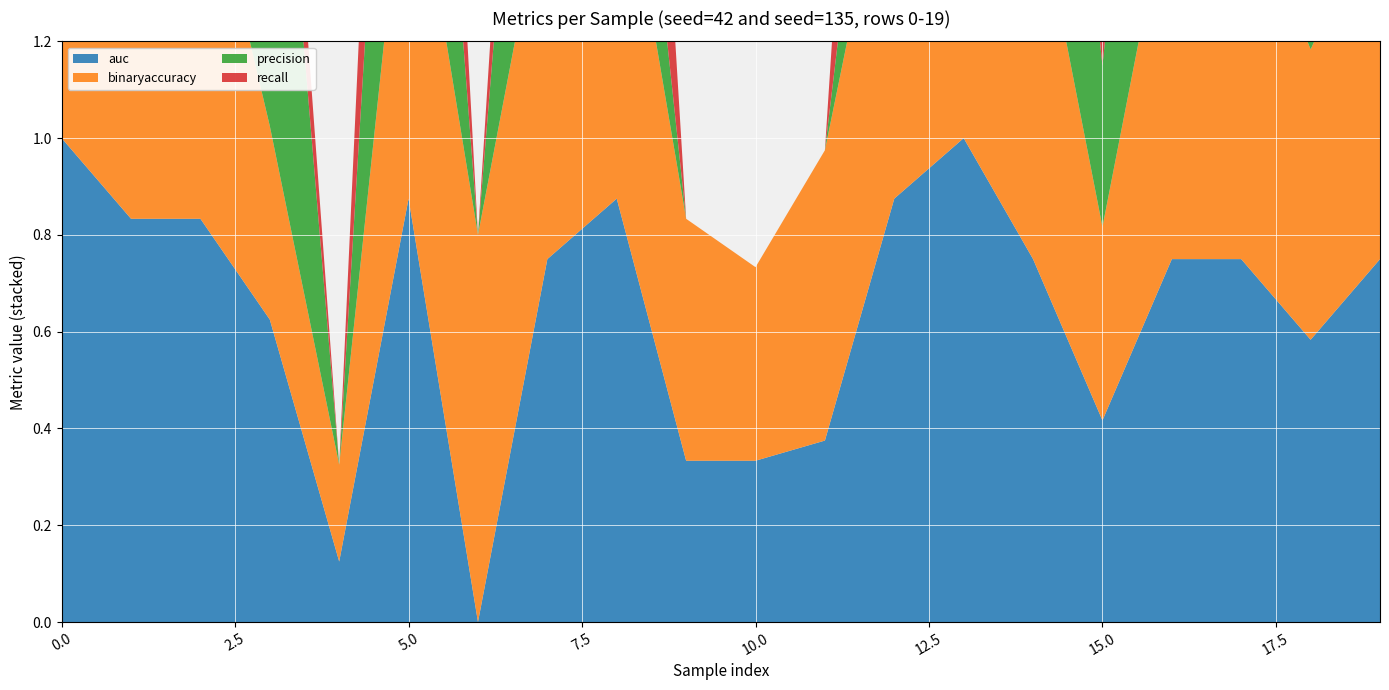

Reading left to right, transcribe all the data shown in this chart.

auc: 0=1.0	1=0.8	2=0.8	3=0.6	4=0.1	5=0.9	6=0.0	7=0.8	8=0.9	9=0.3	10=0.3	11=0.4	12=0.9	13=1.0	14=0.8	15=0.4	16=0.8	17=0.8	18=0.6	19=0.8
binaryaccuracy: 0=1.0	1=0.8	2=0.8	3=0.4	4=0.2	5=0.8	6=0.8	7=0.8	8=0.8	9=0.5	10=0.4	11=0.6	12=0.8	13=1.0	14=0.8	15=0.4	16=0.8	17=0.8	18=0.6	19=0.8
precision: 0=1.0	1=0.7	2=0.7	3=1.0	4=0.0	5=1.0	6=0.0	7=1.0	8=0.5	9=0.0	10=0.0	11=0.0	12=0.5	13=1.0	14=1.0	15=0.3	16=1.0	17=0.8	18=0.5	19=0.7
recall: 0=1.0	1=1.0	2=1.0	3=0.2	4=0.0	5=0.8	6=0.0	7=0.5	8=1.0	9=0.0	10=0.0	11=0.0	12=1.0	13=1.0	14=0.5	15=0.5	16=0.5	17=1.0	18=0.5	19=1.0